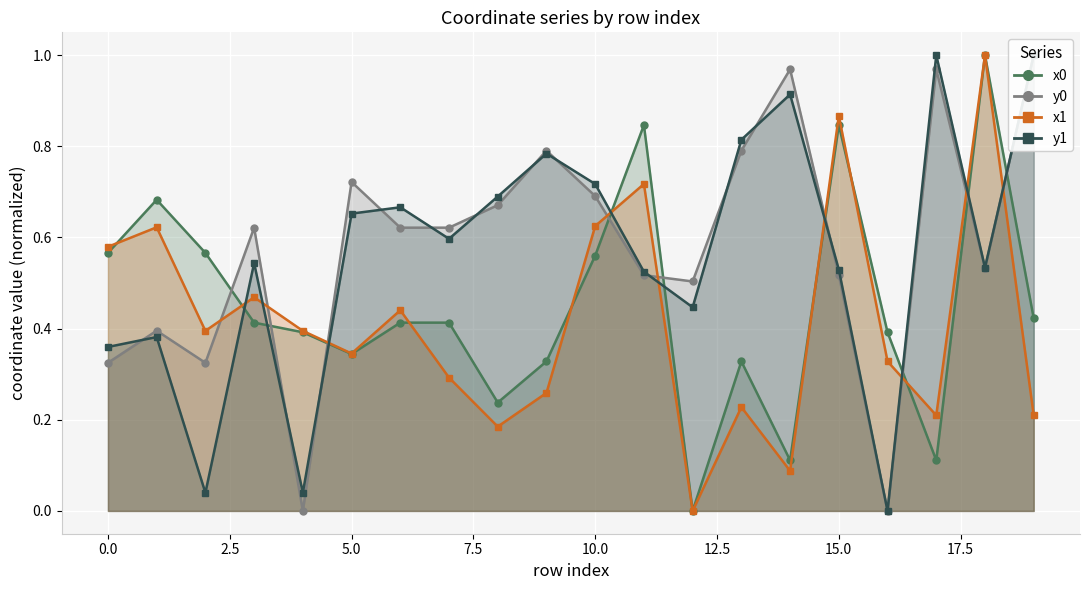

Reading left to right, what are all the values shown in this chart?

x0 line: 0.6	0.7	0.6	0.4	0.4	0.3	0.4	0.4	0.2	0.3	0.6	0.8	0.0	0.3	0.1	0.8	0.4	0.1	1.0	0.4
y0 line: 0.3	0.4	0.3	0.6	0.0	0.7	0.6	0.6	0.7	0.8	0.7	0.5	0.5	0.8	1.0	0.5	0.0	1.0	0.5	1.0
x1 line: 0.6	0.6	0.4	0.5	0.4	0.3	0.4	0.3	0.2	0.3	0.6	0.7	0.0	0.2	0.1	0.9	0.3	0.2	1.0	0.2
y1 line: 0.4	0.4	0.0	0.5	0.0	0.7	0.7	0.6	0.7	0.8	0.7	0.5	0.4	0.8	0.9	0.5	0.0	1.0	0.5	1.0